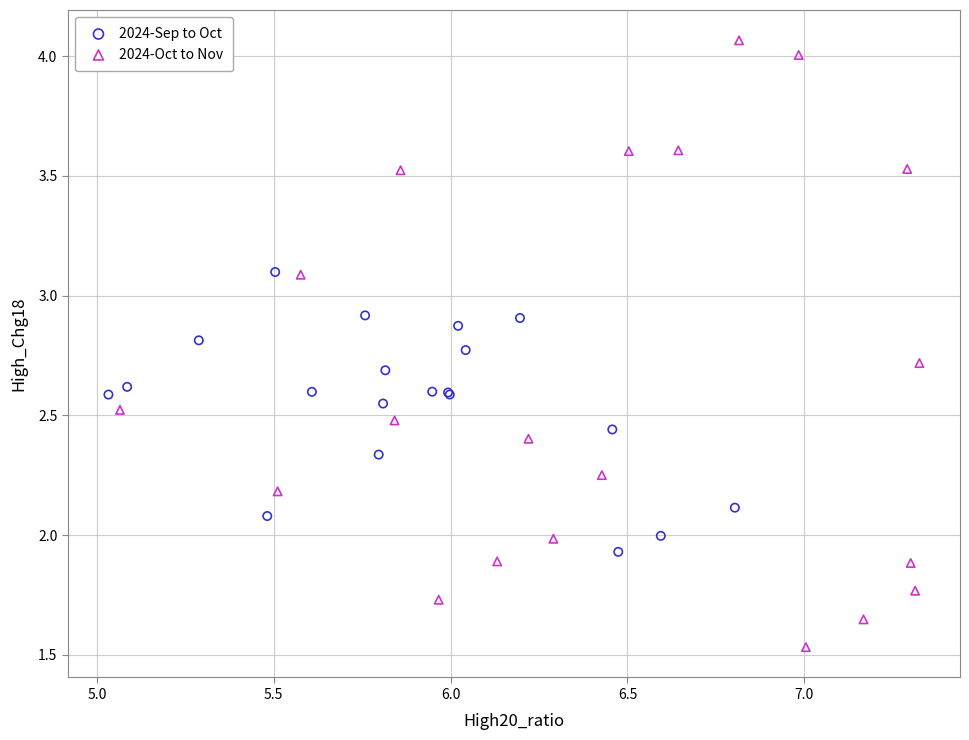

Which series contains the lowest Y value?

2024-Oct to Nov